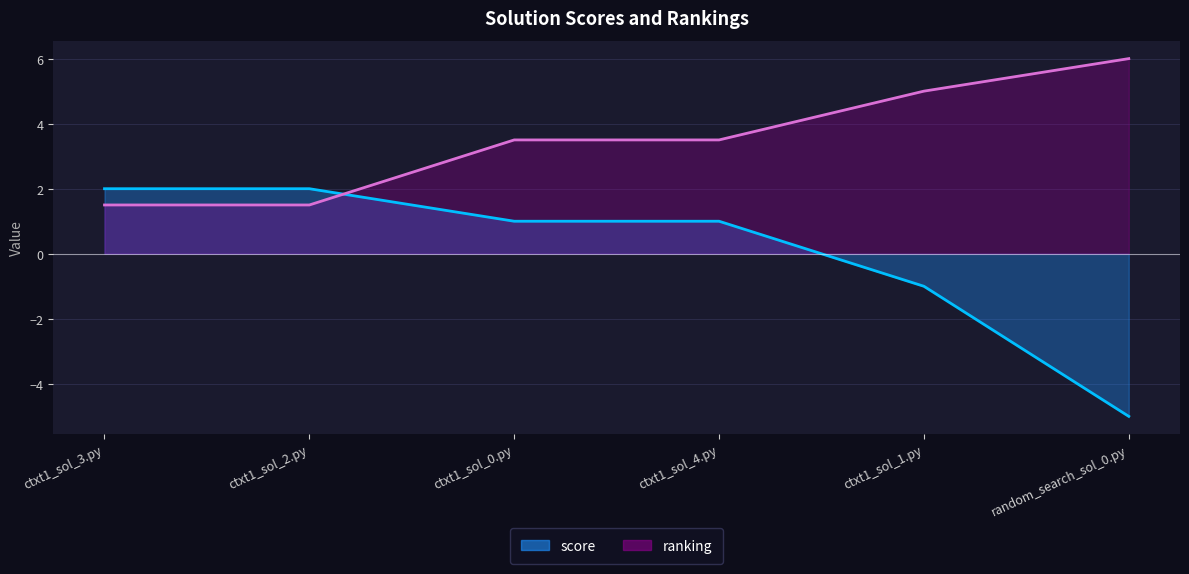

Count the ranking values in the range 1 to 5.

5